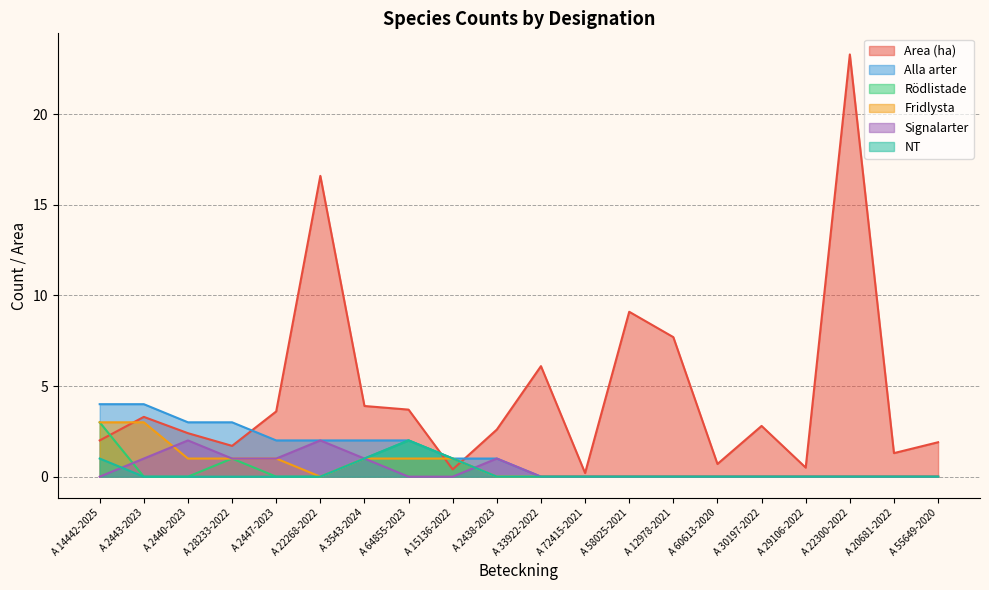

How many values in the Alla arter series exceed 1?

8